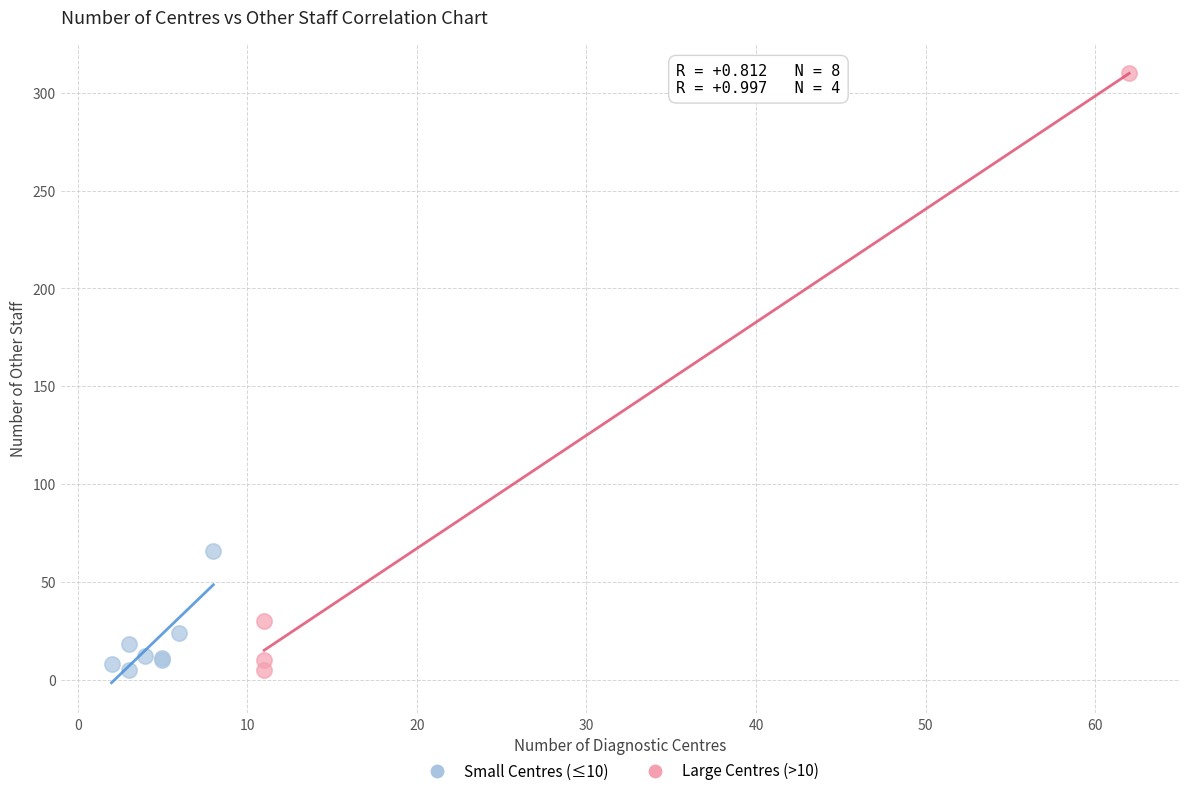

Which series reaches the maximum Y coordinate?

Large Centres (>10)